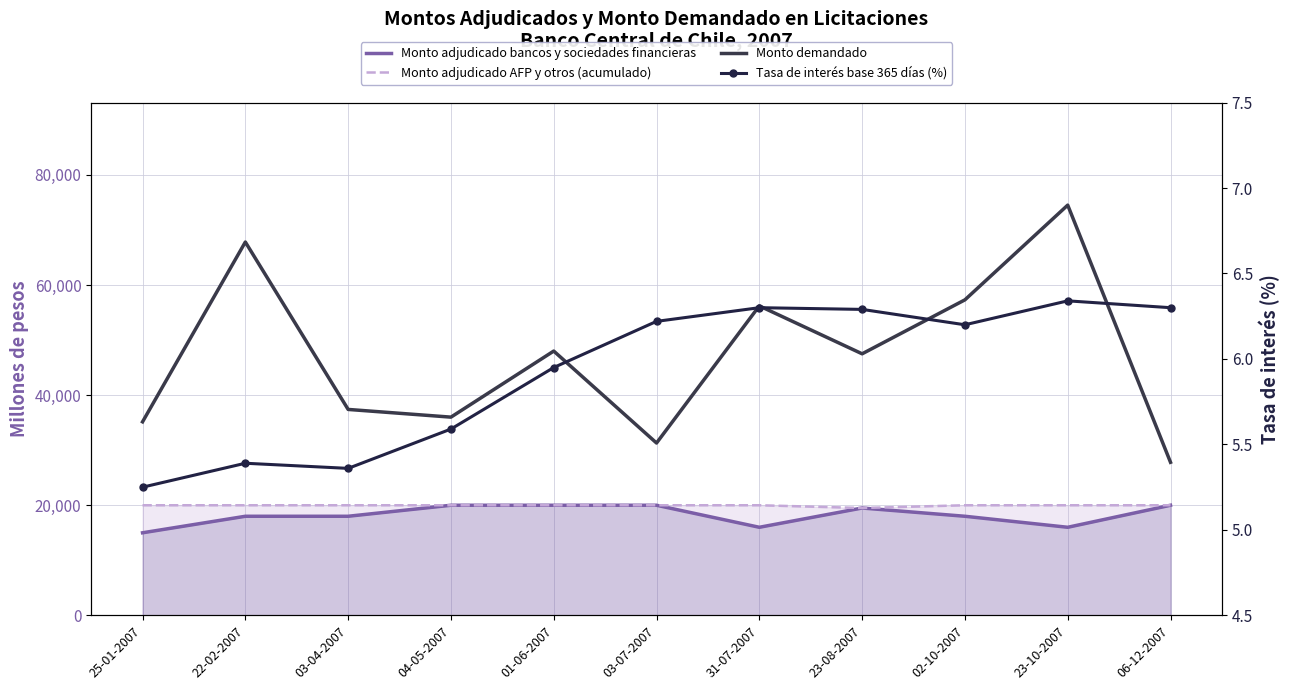

What is the maximum value shown in the chart?

74500.0